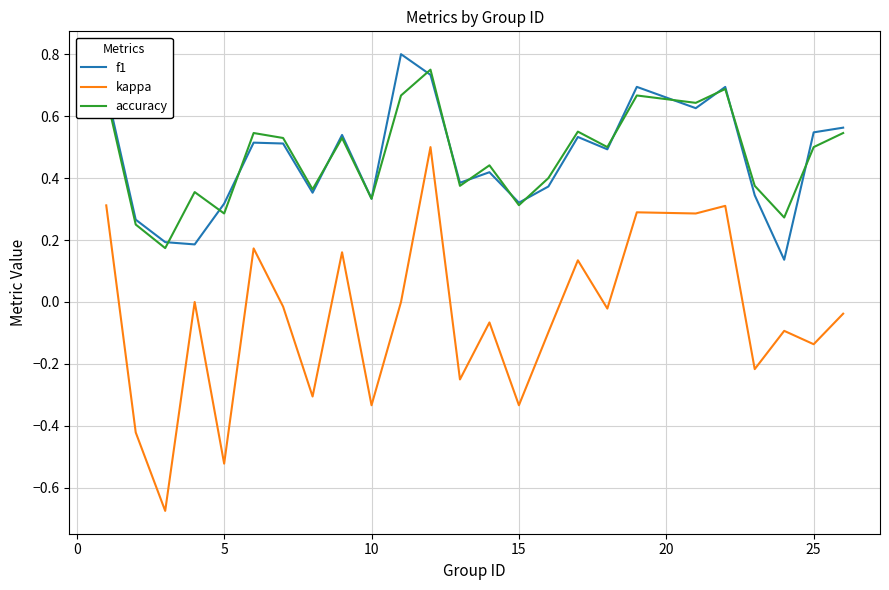

Which series has the largest range (max minus min)?

kappa